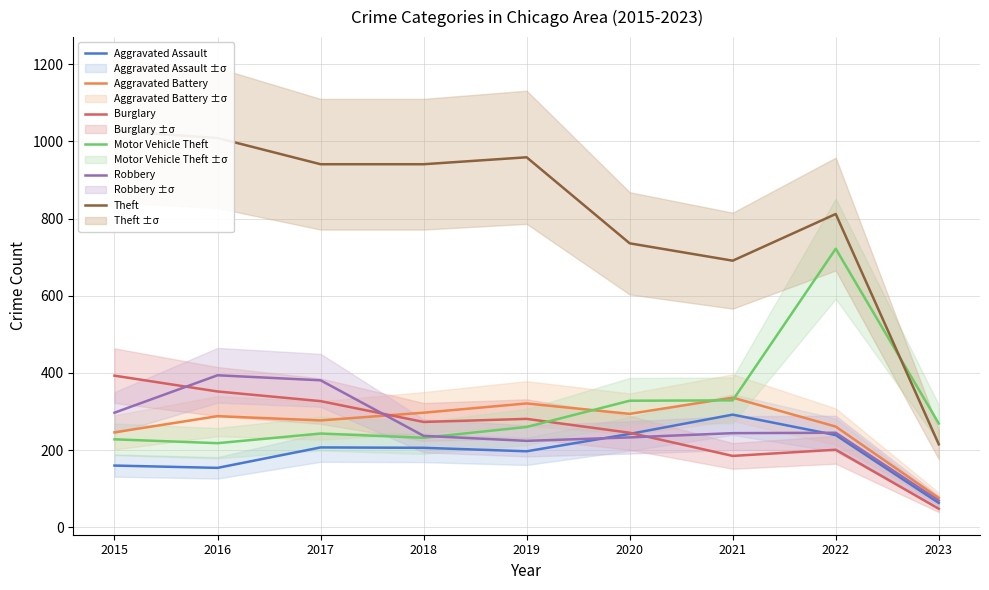

List the labels in order of Robbery value, largest first.

2016, 2017, 2015, 2022, 2021, 2018, 2020, 2019, 2023